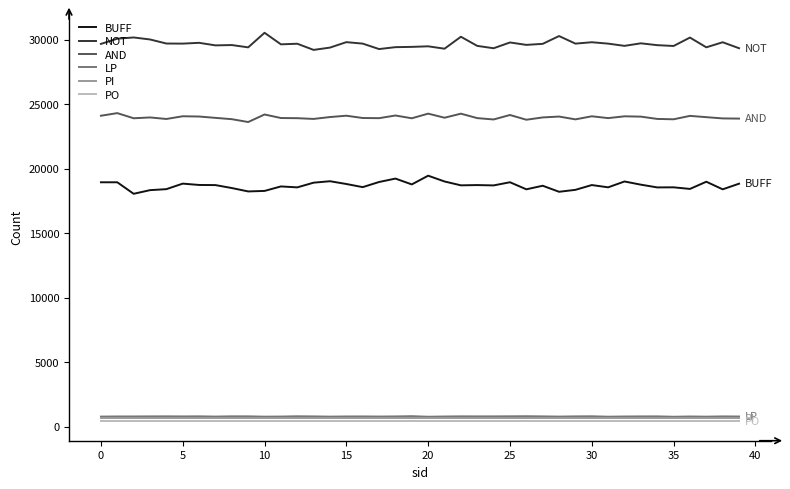

True or false: AND and LP cross at least once.

False